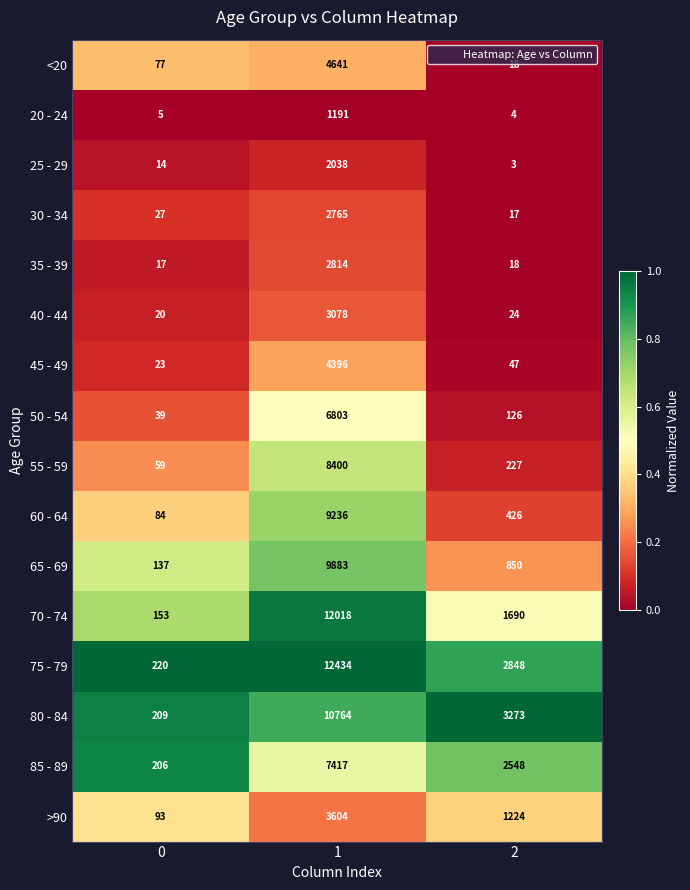

What is the difference between the 55 - 59 values at 2 and 0?

168